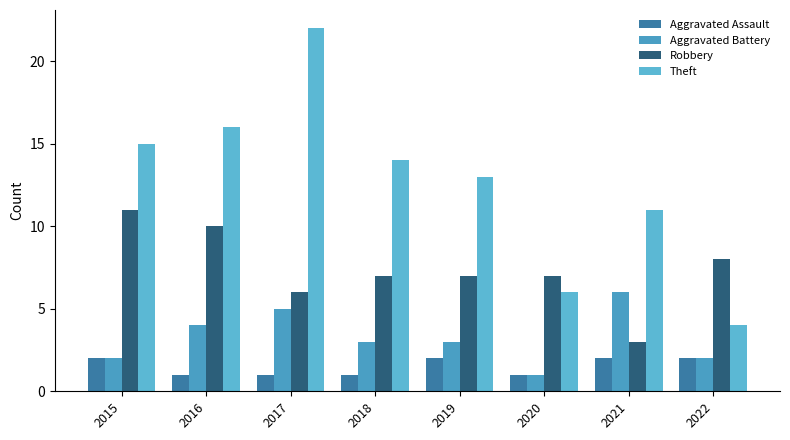

Which series has the largest range (max minus min)?

Theft